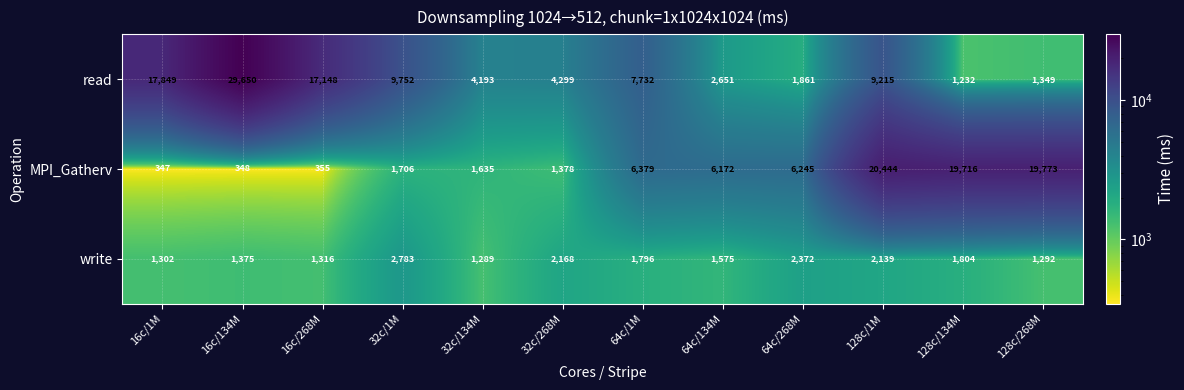

Where does the read series first go above 7732?

16c/1M